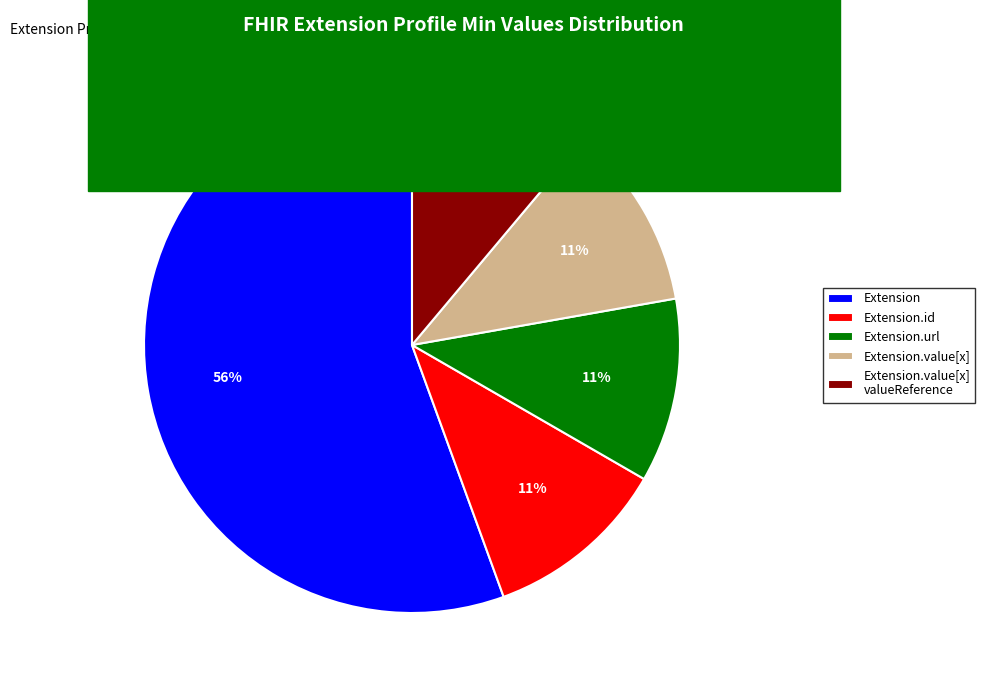

How many segments does this pie chart have?

5